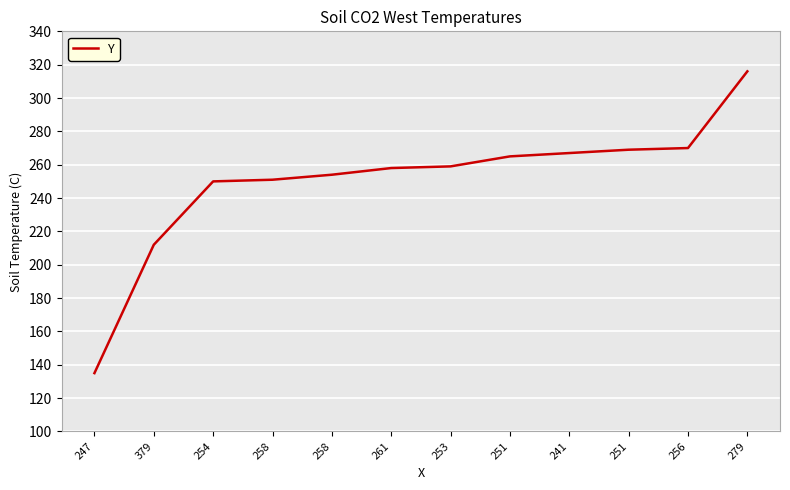

What is the value of the 7th point from the left?

259